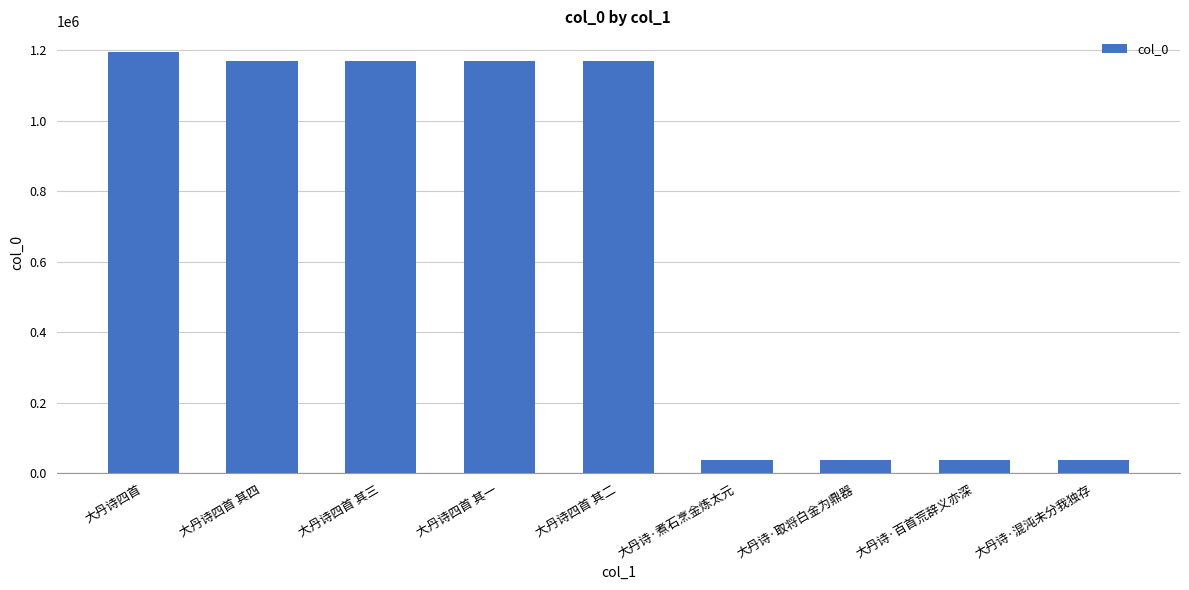

The chart shows a value of 1194512 at 大丹诗四首. True or false?

True